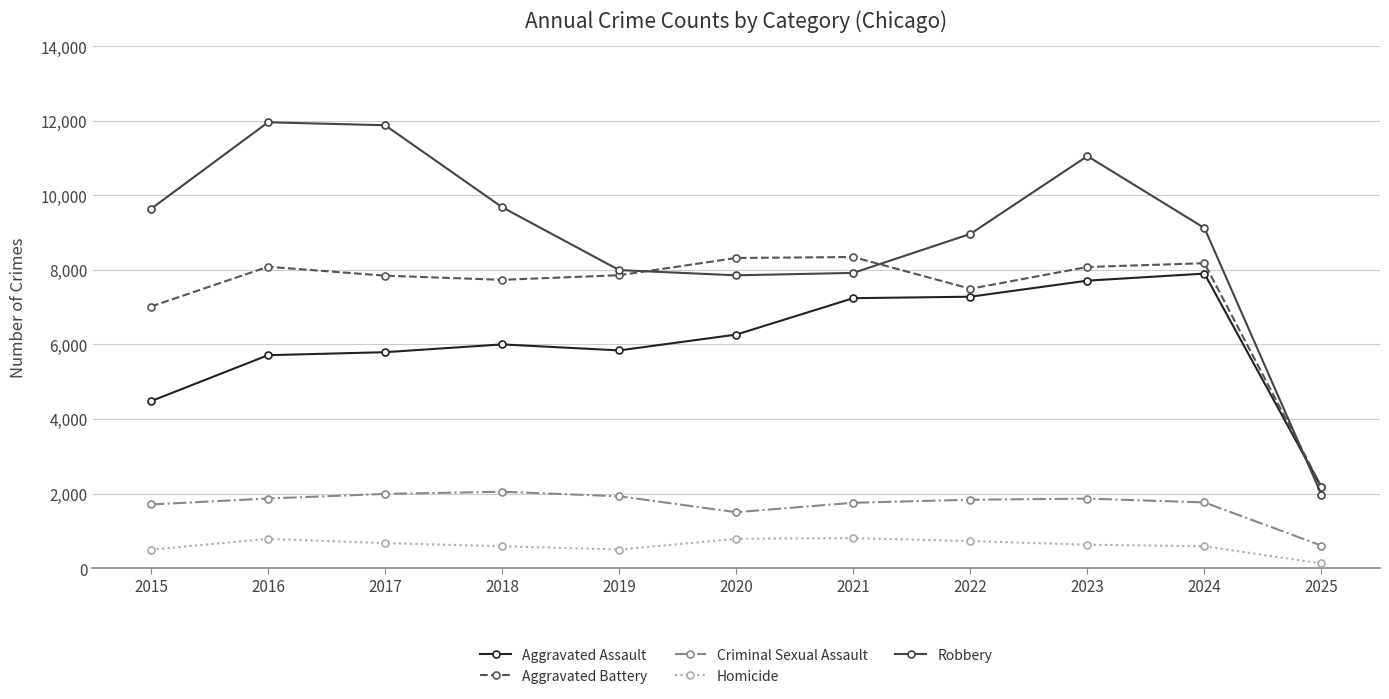

True or false: Homicide has more than 1 interior local peaks.

True